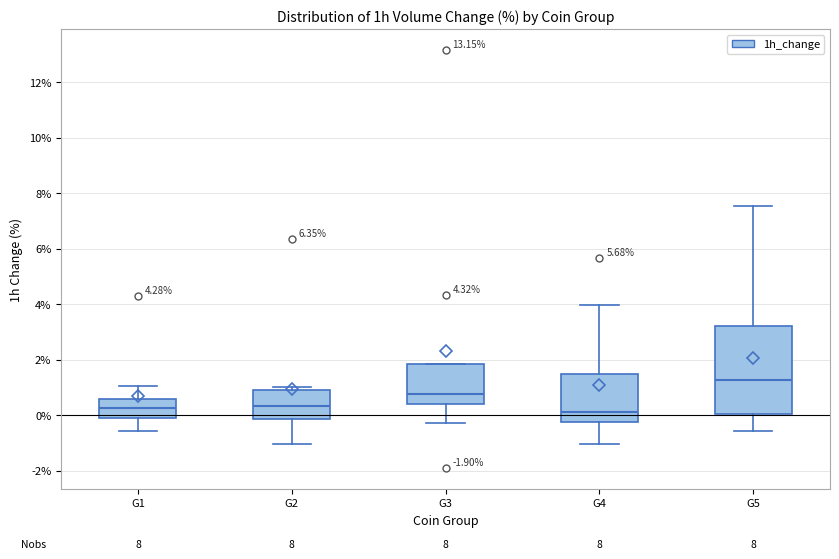

Comparing the boxes themselves (not the whiskers), which one is the tallest?

G5